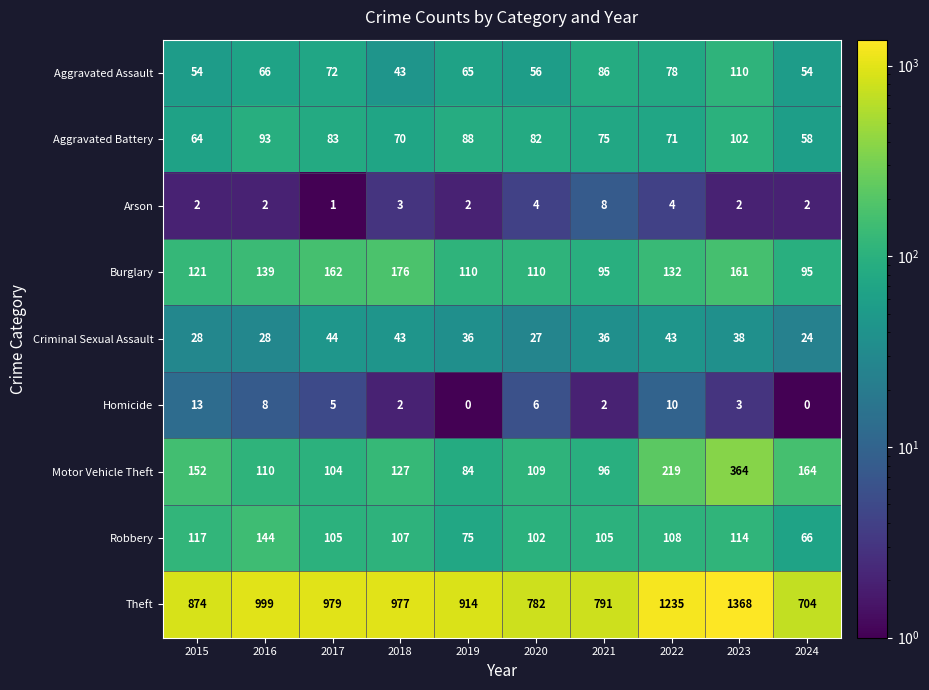

Which series changed the most between 2019 and 2022?

Theft